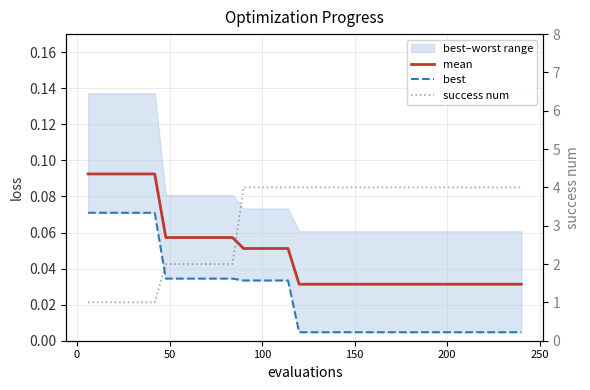

The value of best at 33 is 0.0. True or false?

False